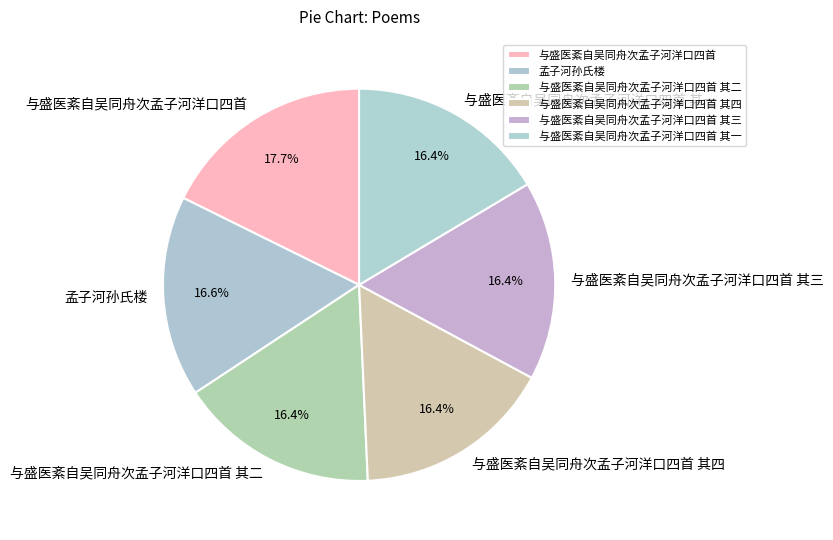

Combined, what portion of the pie is 与盛医紊自吴同舟次孟子河洋口四首 其三 and 孟子河孙氏楼?

33.0%